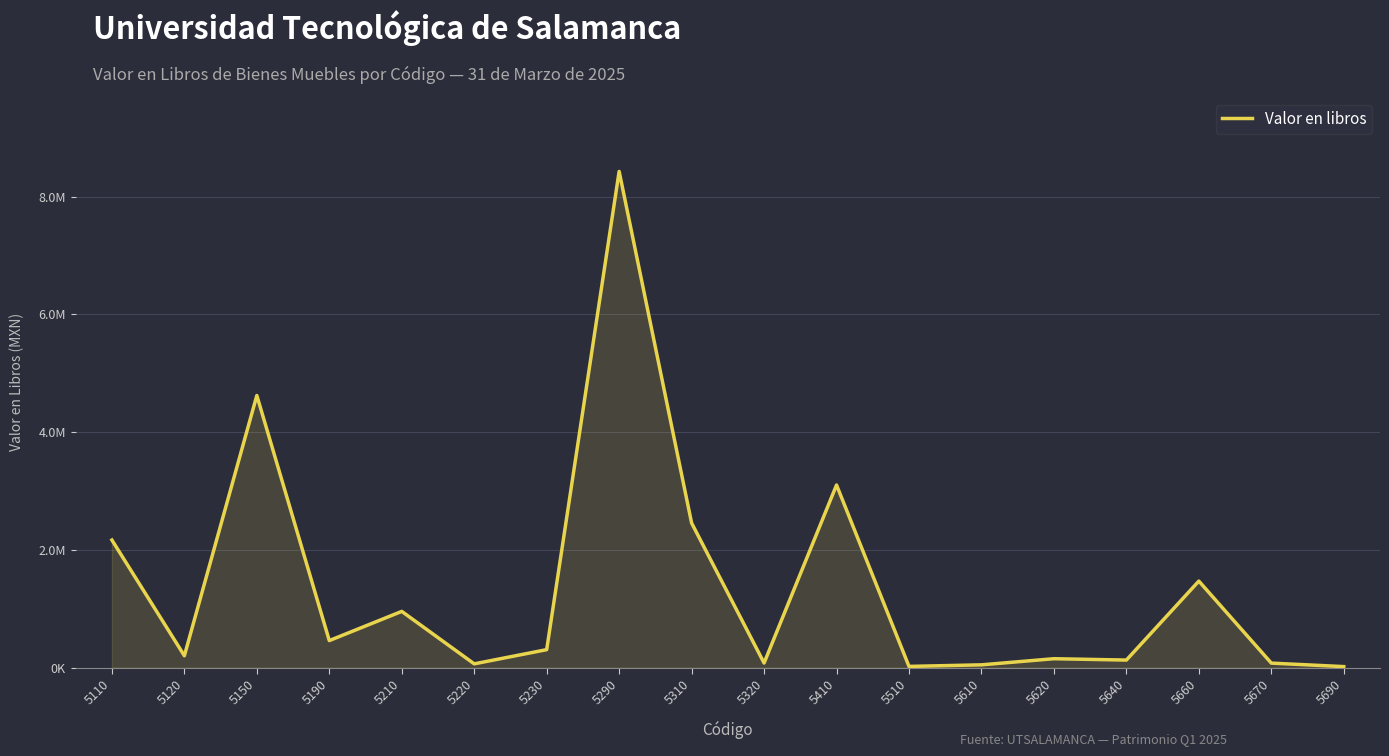

List the labels in order of value, largest first.

5290, 5150, 5410, 5310, 5110, 5660, 5210, 5190, 5230, 5120, 5620, 5640, 5320, 5670, 5220, 5610, 5510, 5690